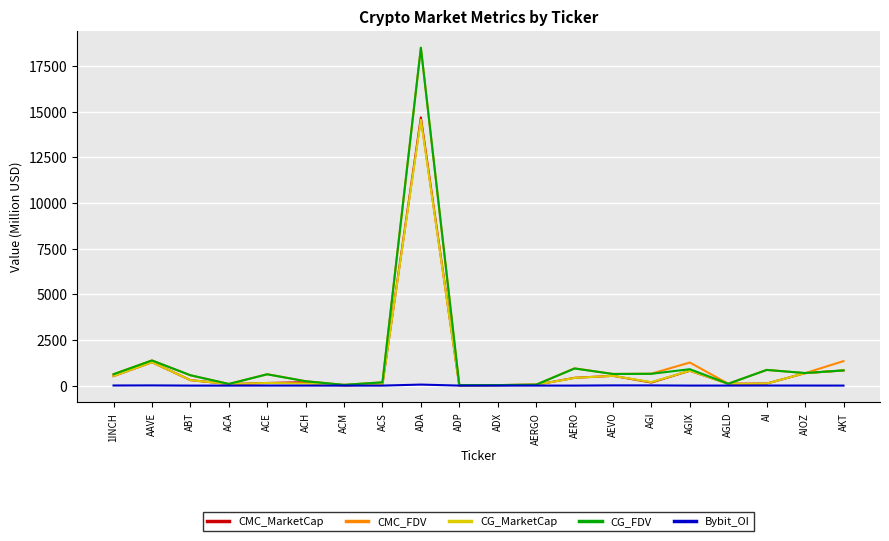

The CG_FDV series shows 897.9 at AGIX. True or false?

True